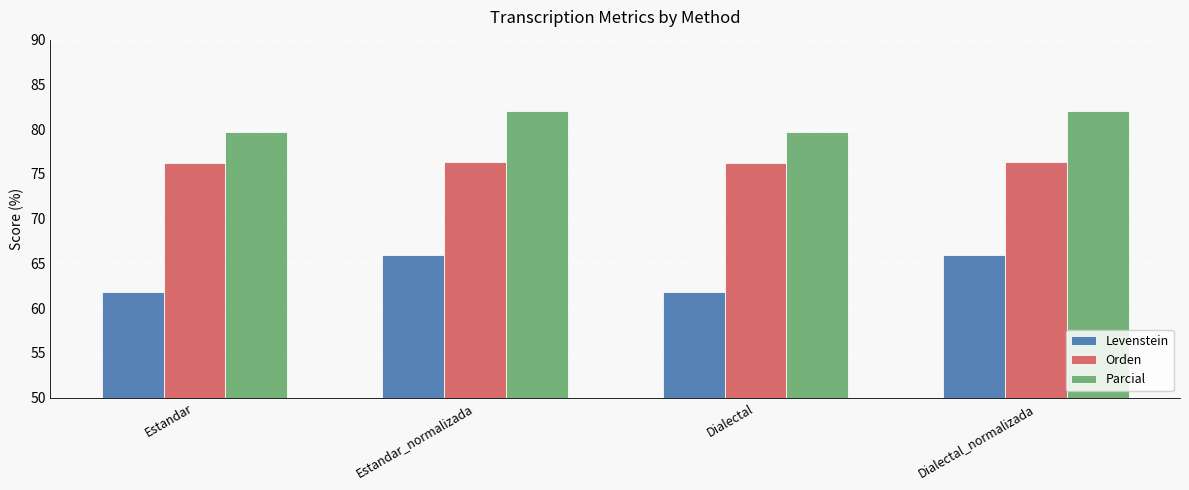

What is the greatest value displayed?

82.1